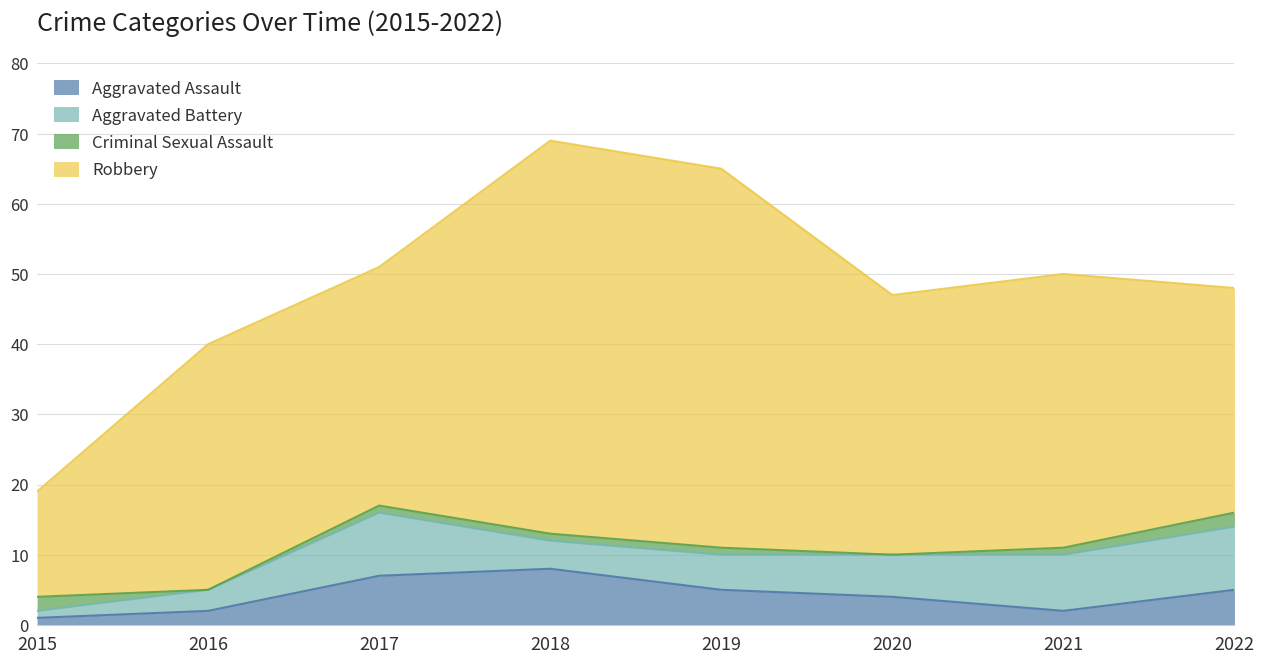

Rank the series at 2018 from highest to lowest value.

Robbery, Aggravated Assault, Aggravated Battery, Criminal Sexual Assault